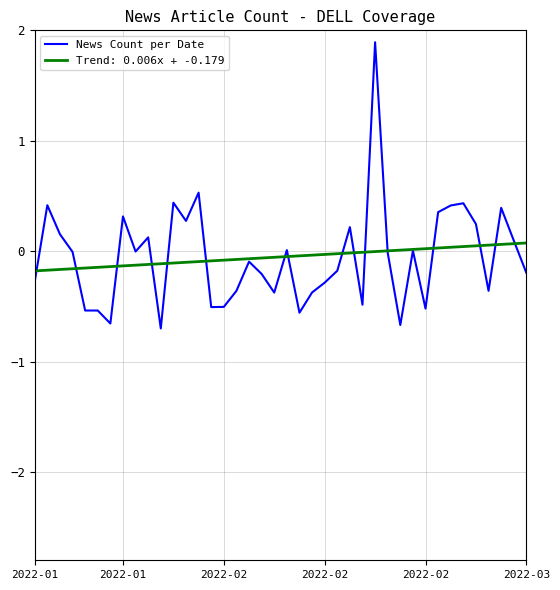

Rank the series by their maximum value, from lowest to highest.

Trend: 0.006x + -0.179, News Count per Date